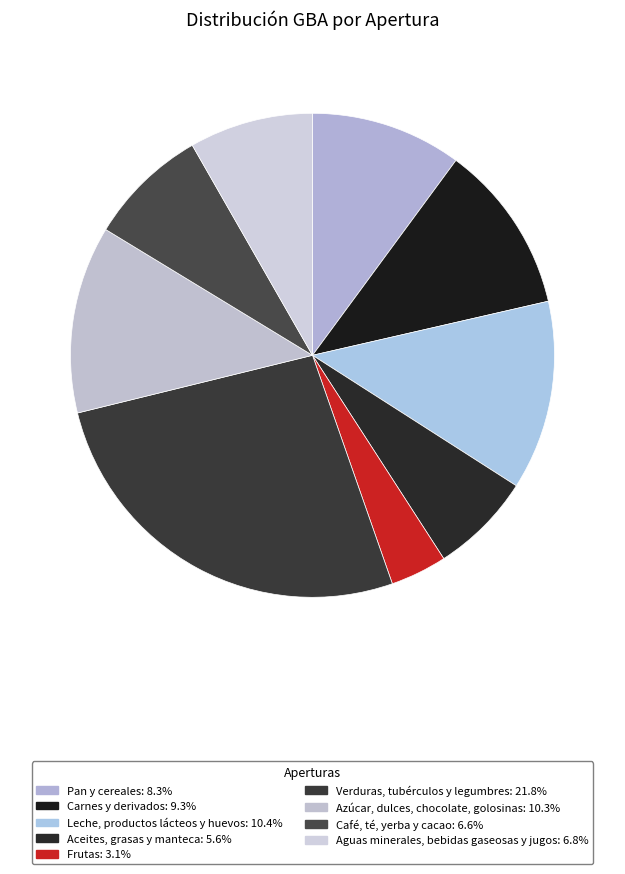

To the nearest percent, what is the combined percentage of Azúcar, dulces, chocolate, golosinas and Verduras, tubérculos y legumbres?

39%